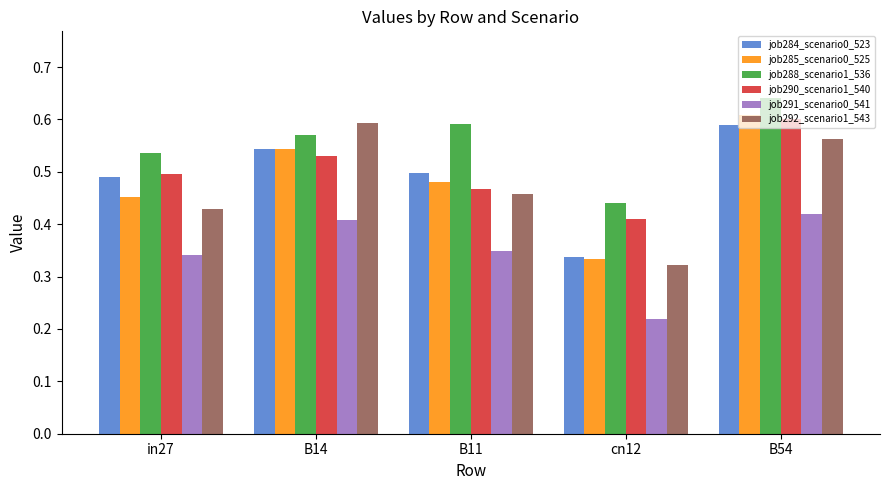

Is the value of job285_scenario0_525 at B14 greater than the value of job291_scenario0_541 at B14?

Yes